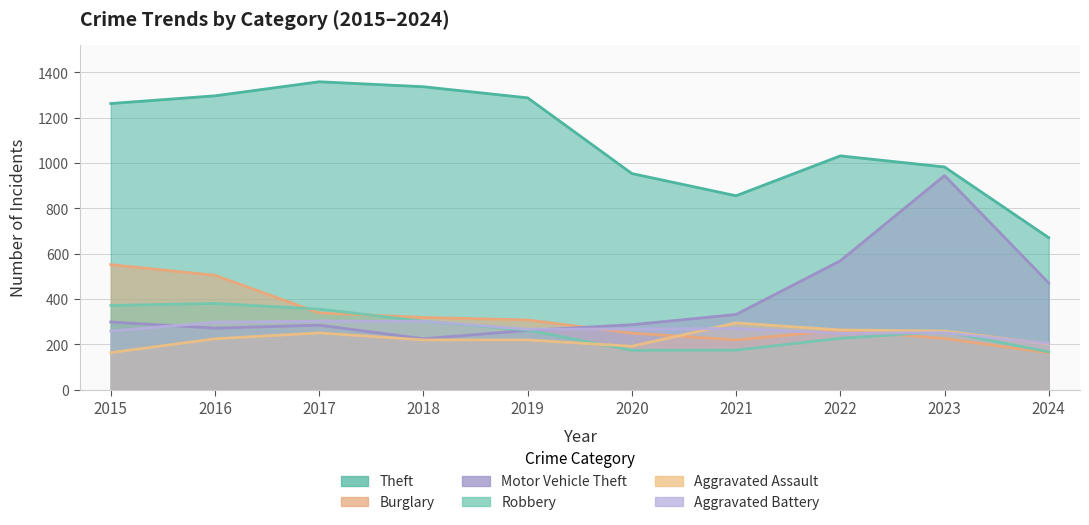

Rank the series by their maximum value, from lowest to highest.

Aggravated Assault, Aggravated Battery, Robbery, Burglary, Motor Vehicle Theft, Theft